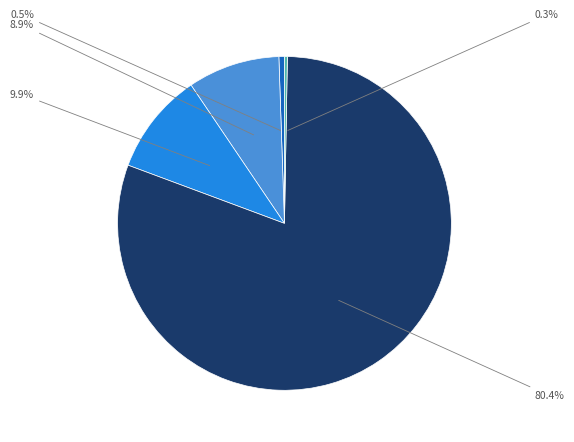

Does any single category account for the majority?

Yes